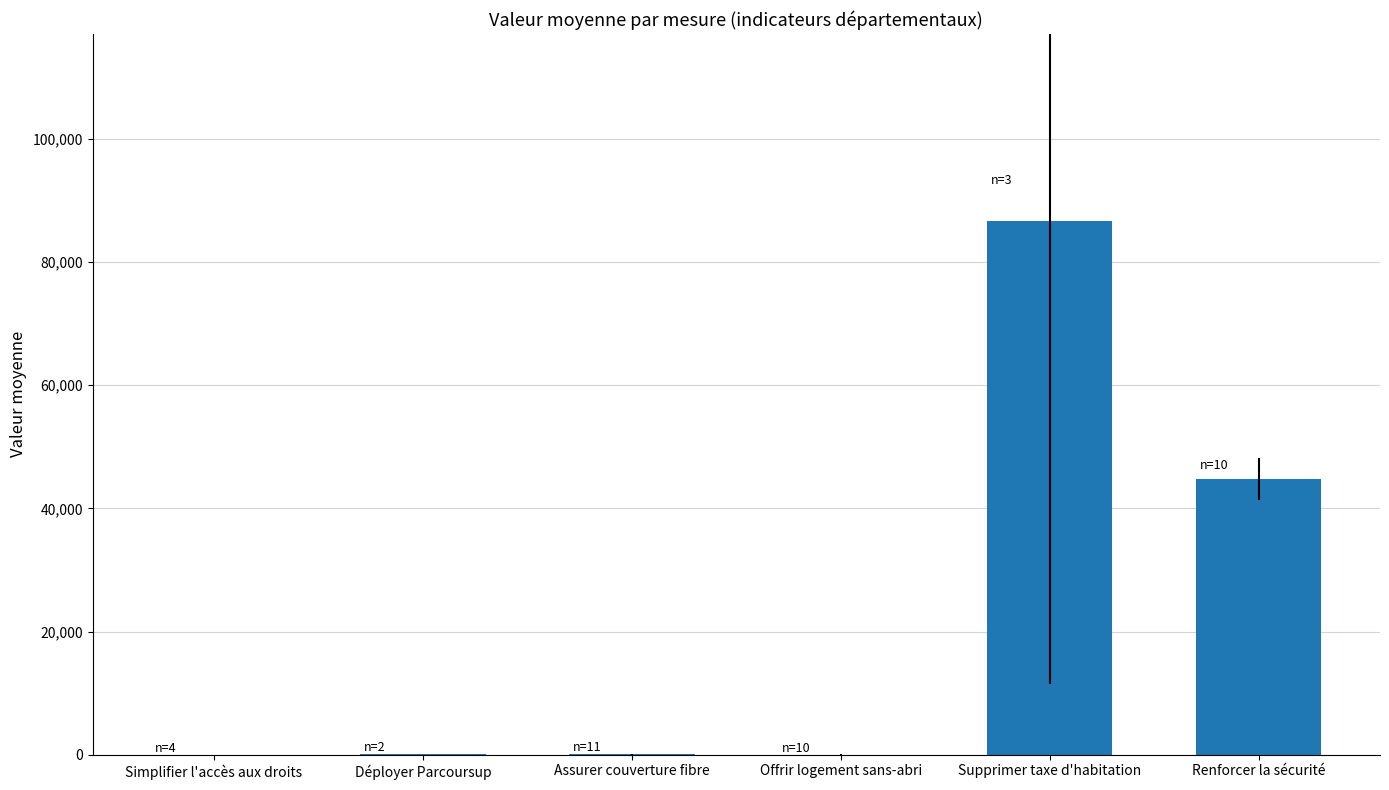

What is the greatest value displayed?

86676.3